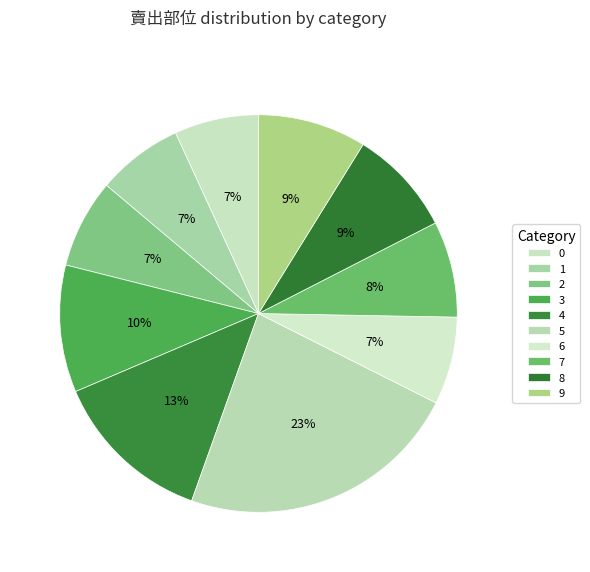

Is 2 the majority of the pie?

No